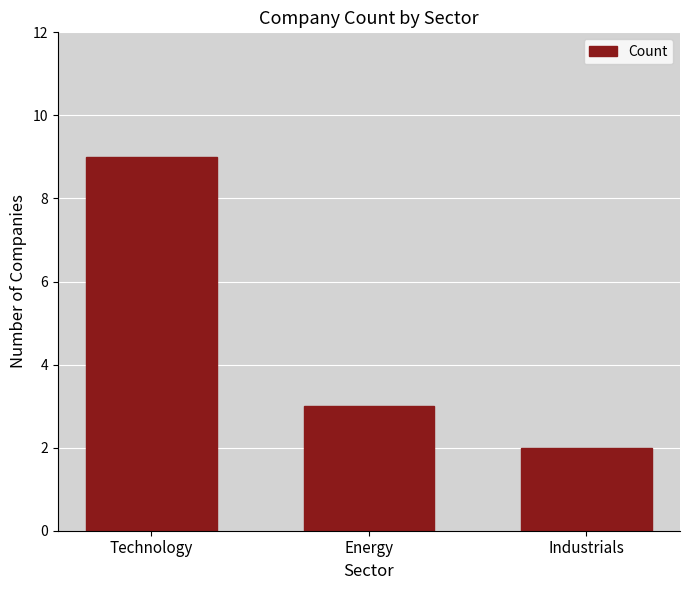

What is the value of the 3rd bar from the left?

2